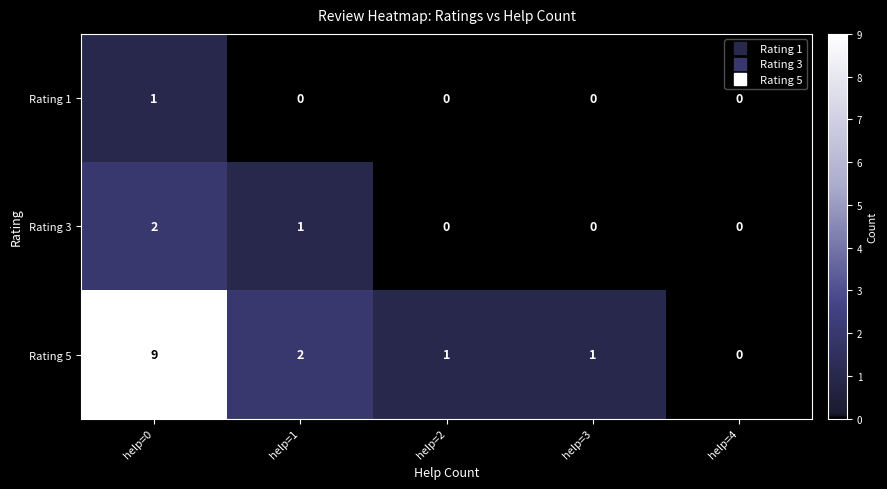

What is the difference between the maximum and minimum values in the Rating 5 series?

9